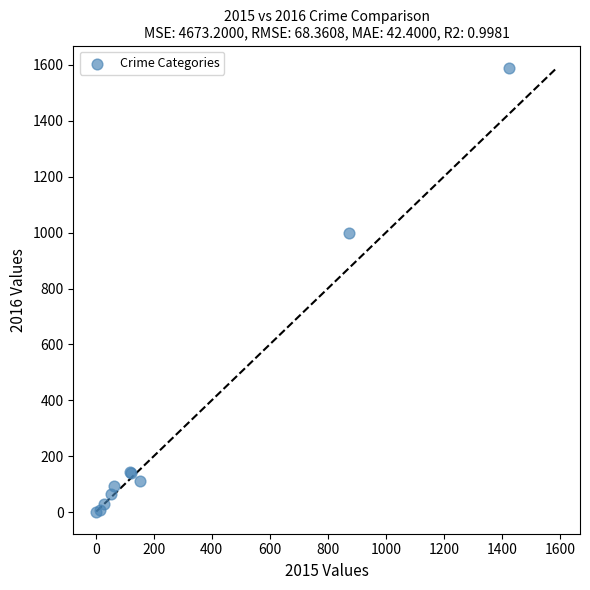

What Y value in the scatter plot is closest to 796?

999